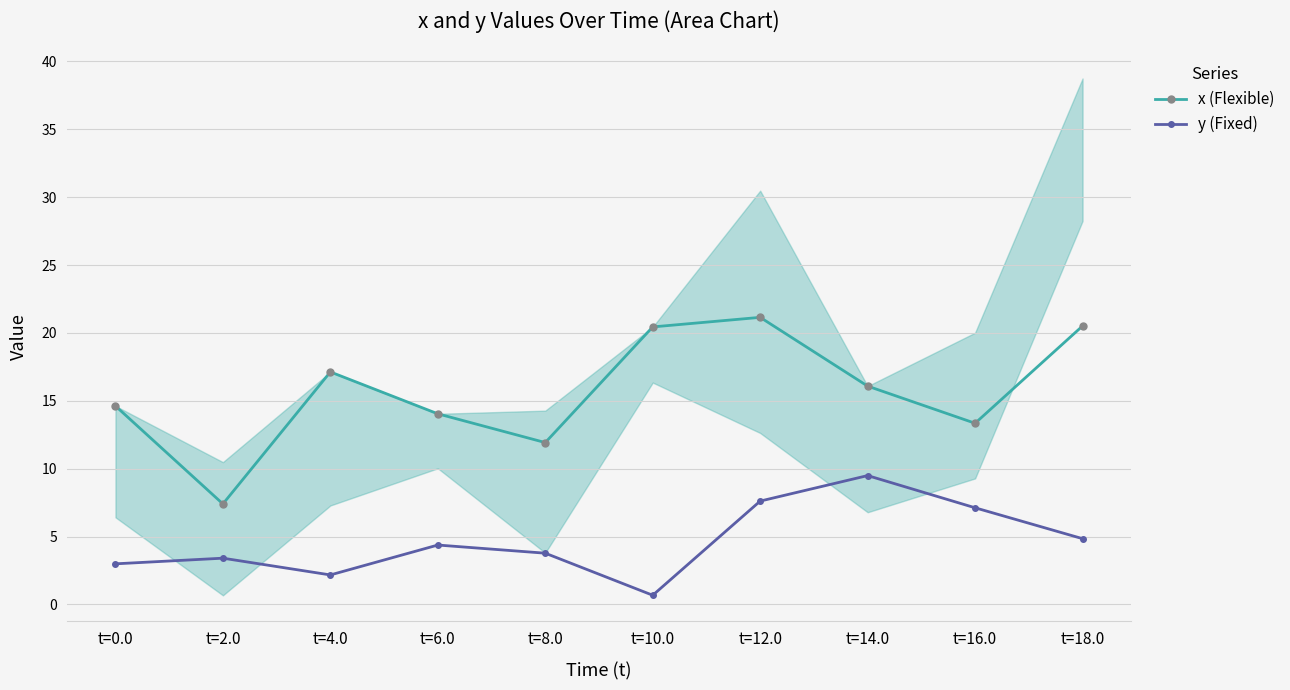

Which series has the largest total across all categories?

x (Flexible)